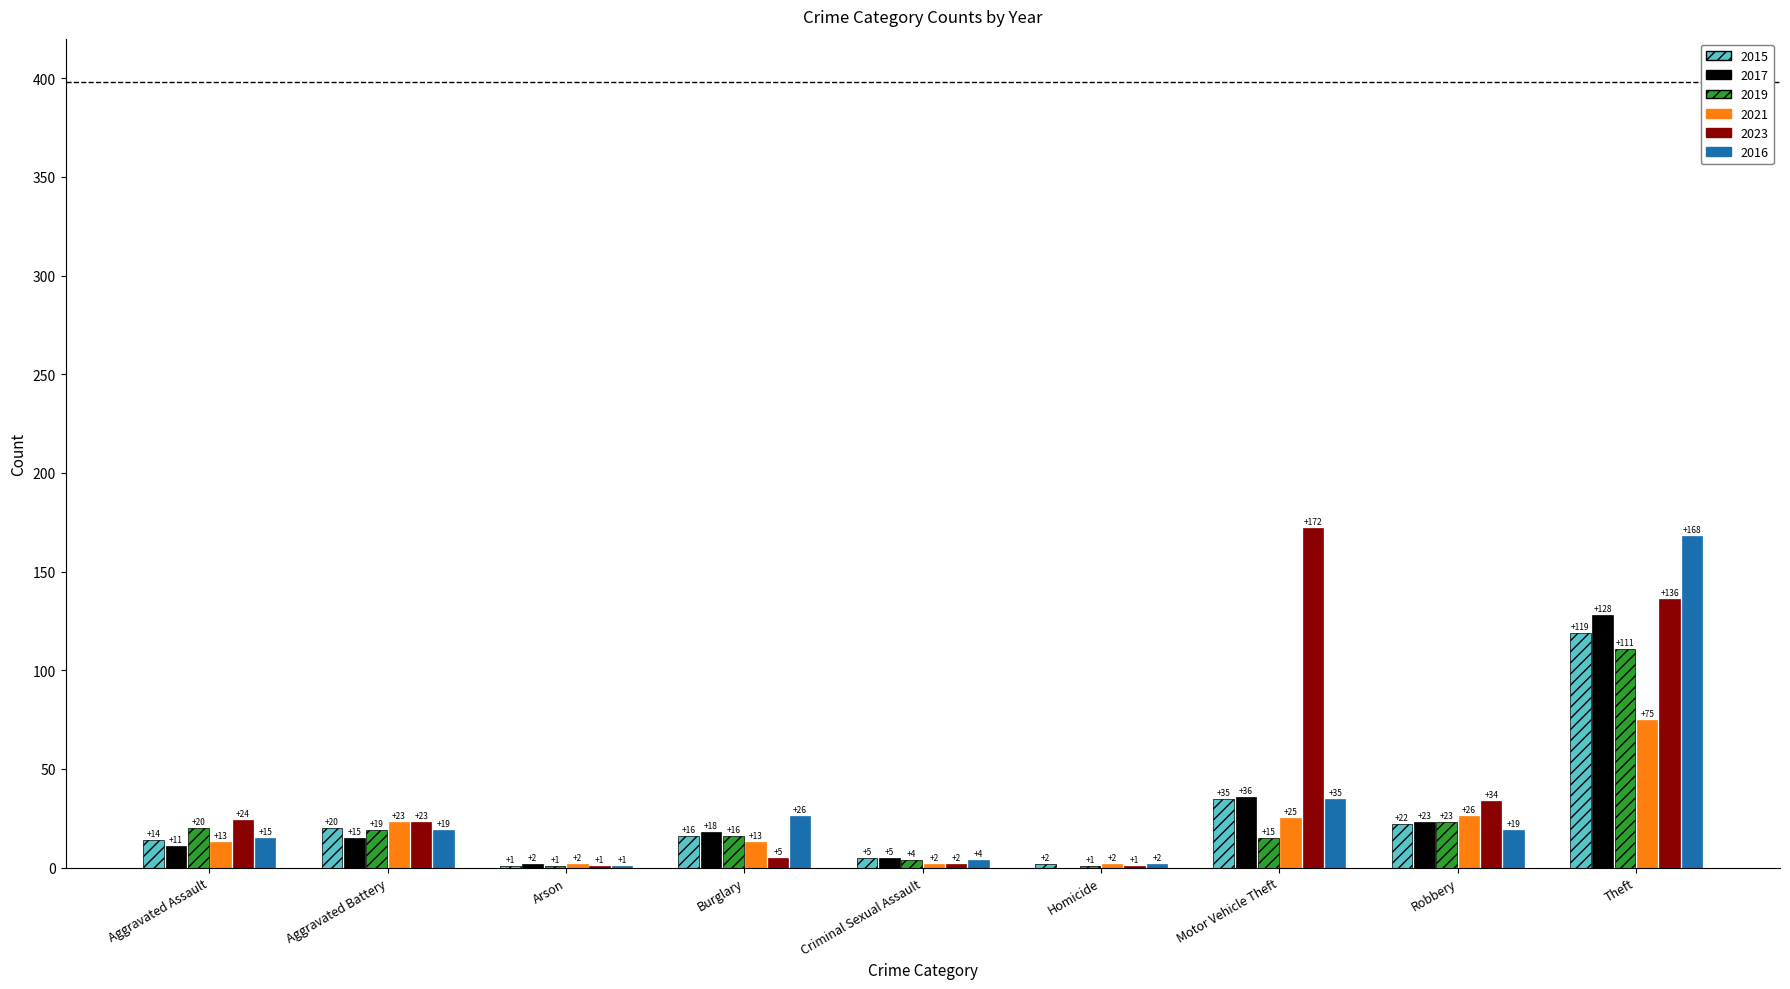

The value of 2023 at Criminal Sexual Assault is 2. True or false?

True